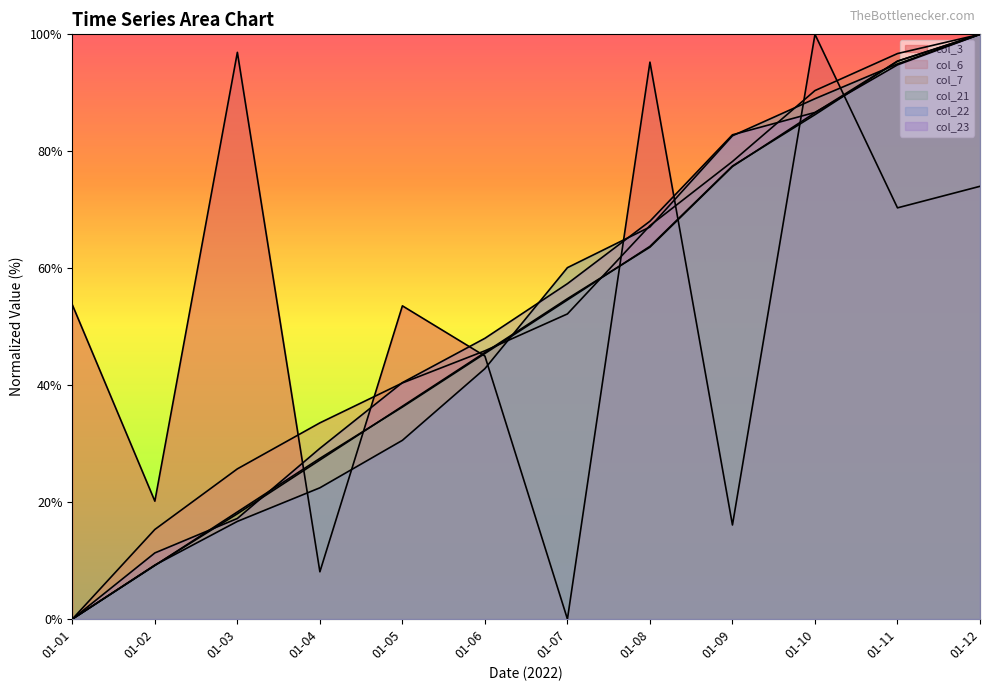

How many lines are shown in the chart?

6